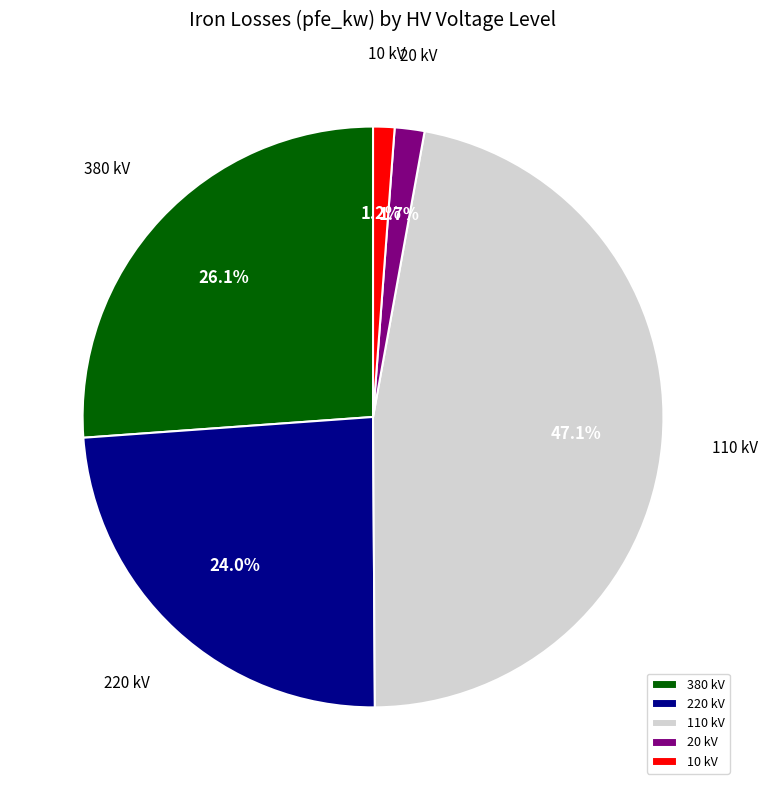

Which slice is the largest?

110 kV